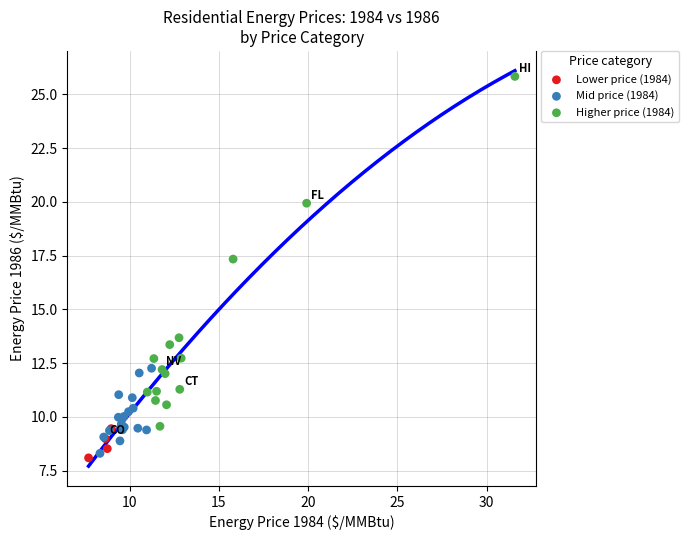

Which series reaches the maximum Y coordinate?

Higher price (1984)